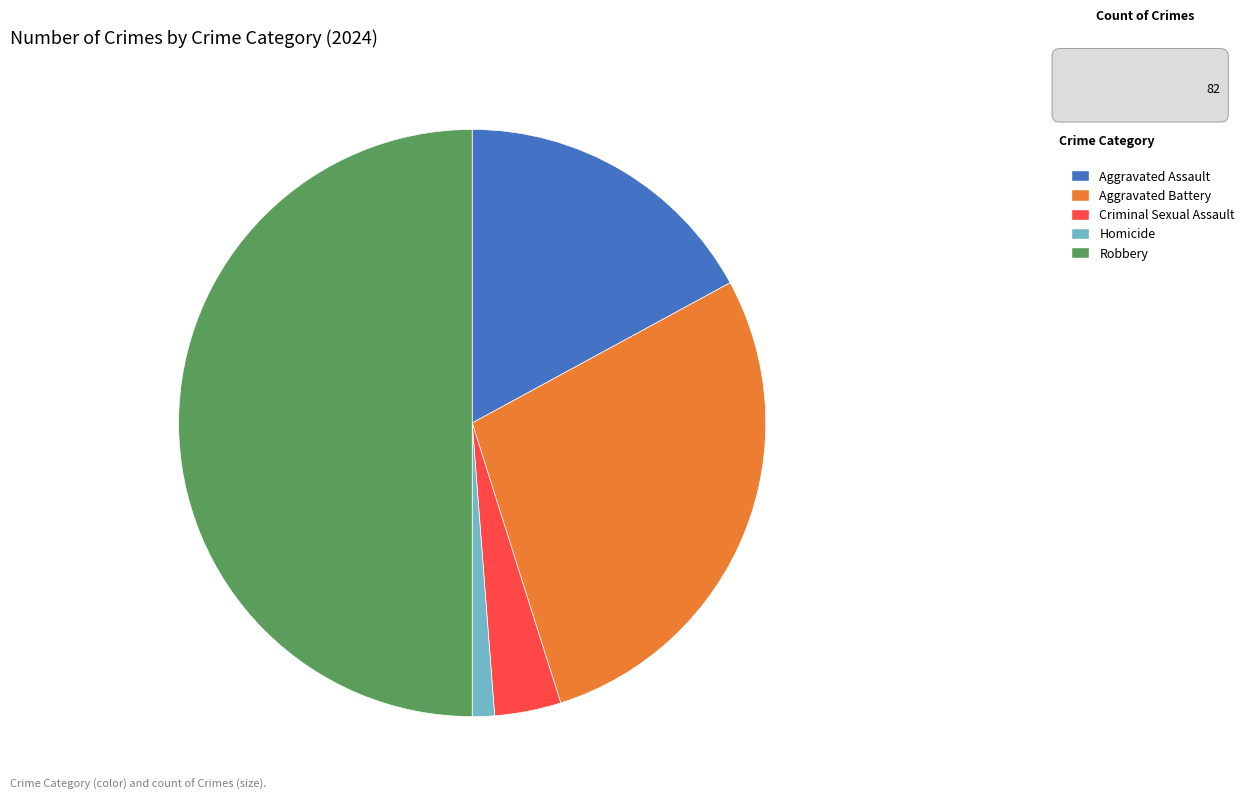

Count the number of slices in the pie.

5